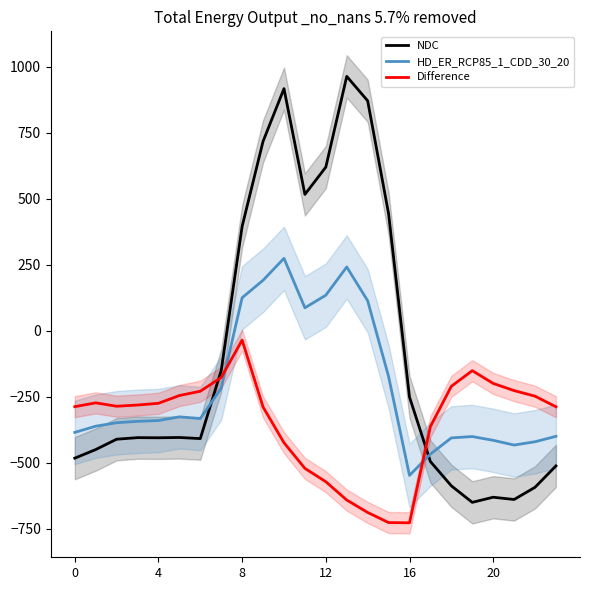

Reading right to left, what are all the values shown in this chart?

NDC: -511.3	-592.3	-638.4	-629.9	-649.2	-586.7	-494.8	-250.9	443.0	870.3	962.7	619.4	516.0	916.2	716.9	395.3	-150.1	-408.0	-403.8	-404.9	-404.4	-410.3	-449.5	-482.0
HD_ER_RCP85_1_CDD_30_20: -399.4	-419.9	-432.4	-414.5	-400.2	-405.4	-466.6	-547.3	-173.1	113.7	241.5	134.6	87.0	274.1	191.1	125.2	-217.1	-332.2	-325.7	-339.6	-342.7	-347.9	-361.1	-384.6
Difference: -287.5	-247.4	-226.4	-199.2	-151.0	-210.0	-362.4	-726.6	-725.8	-687.4	-640.4	-571.2	-520.6	-423.5	-288.5	-35.3	-176.6	-228.8	-245.0	-274.4	-281.0	-285.5	-272.7	-287.1